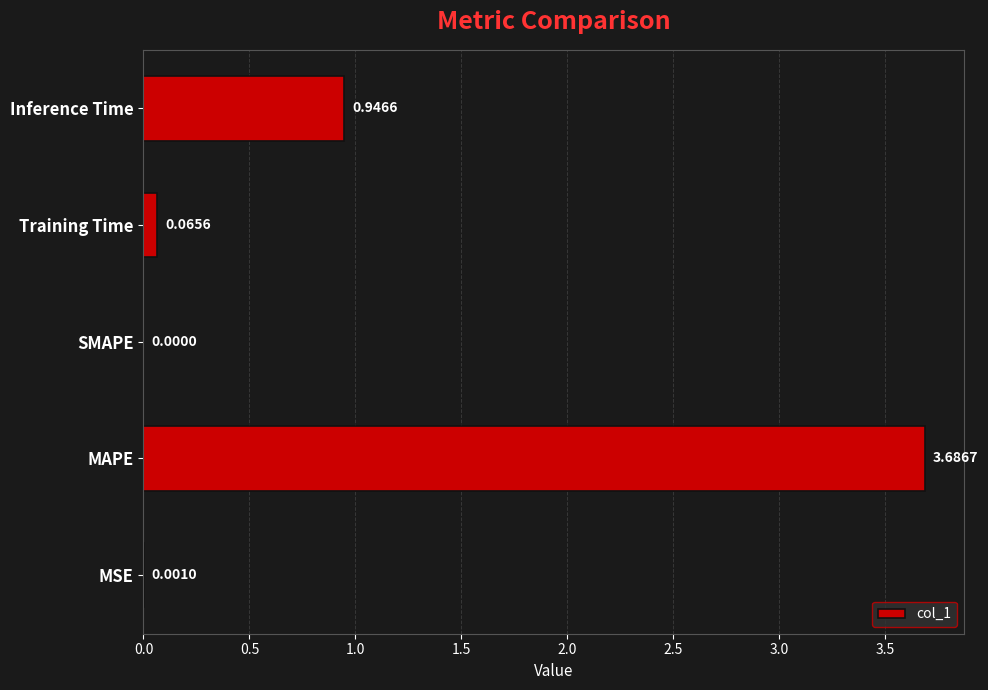

What is the change in value from SMAPE to Inference Time?

+0.9